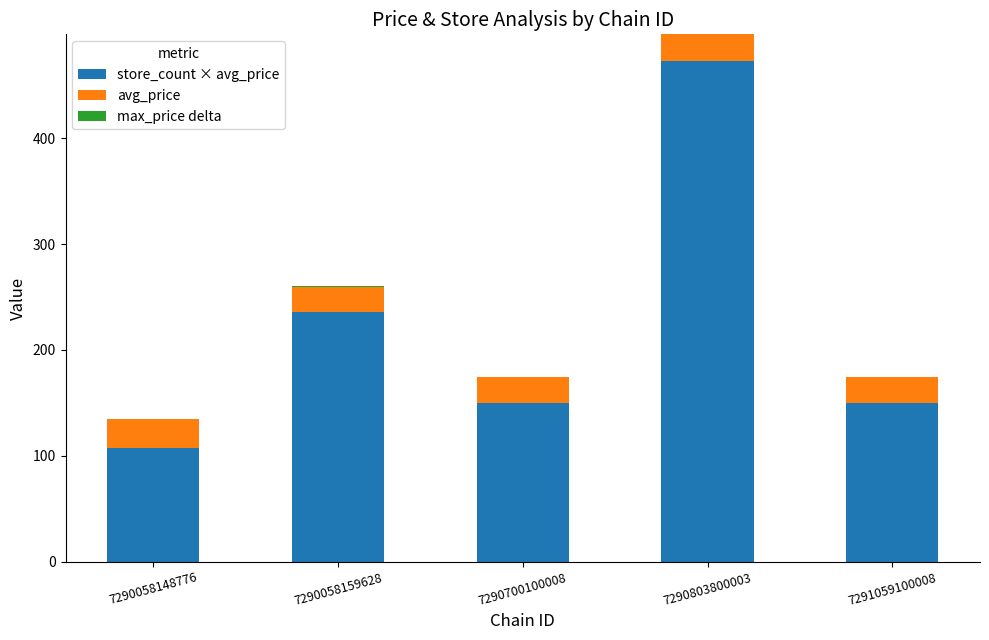

Are the bars grouped side by side (vs. stacked)?

No